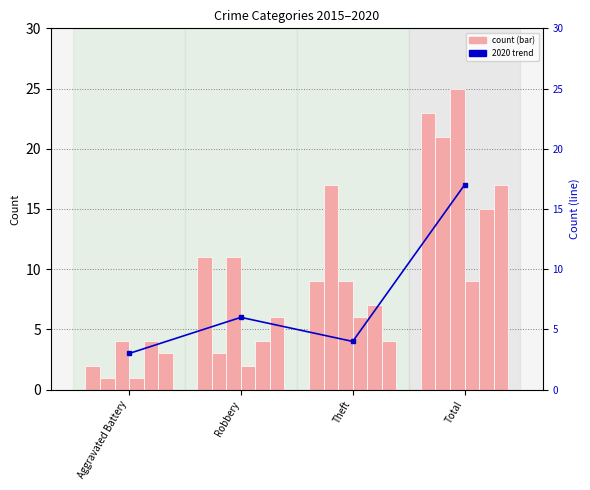

Which has a higher value, Robbery or Aggravated Battery?

Robbery